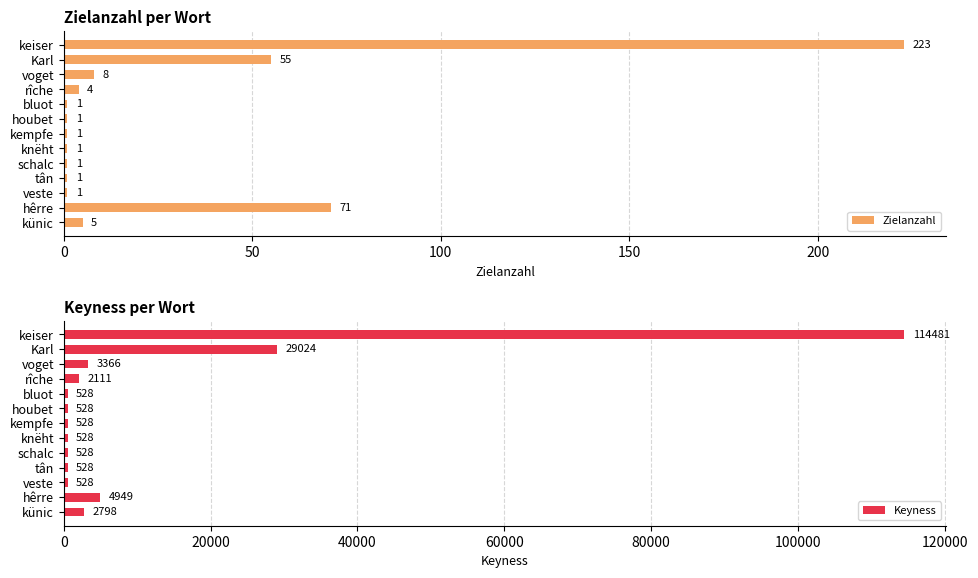

List the series in order of their overall mean, lowest first.

Zielanzahl, Keyness